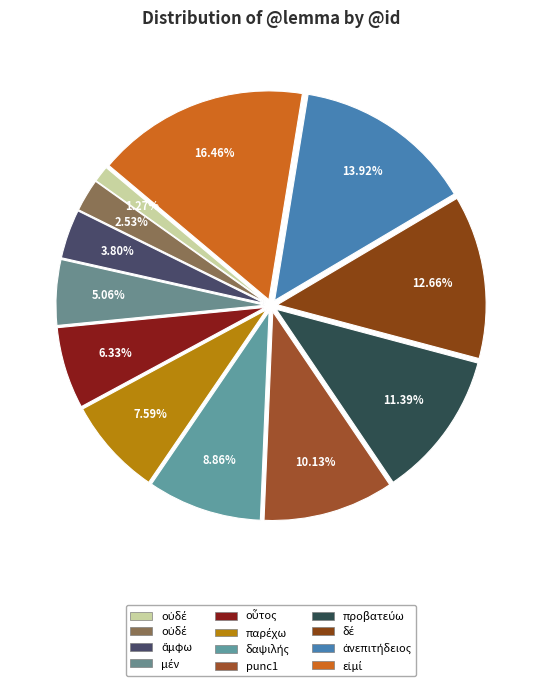

How many segments does this pie chart have?

12